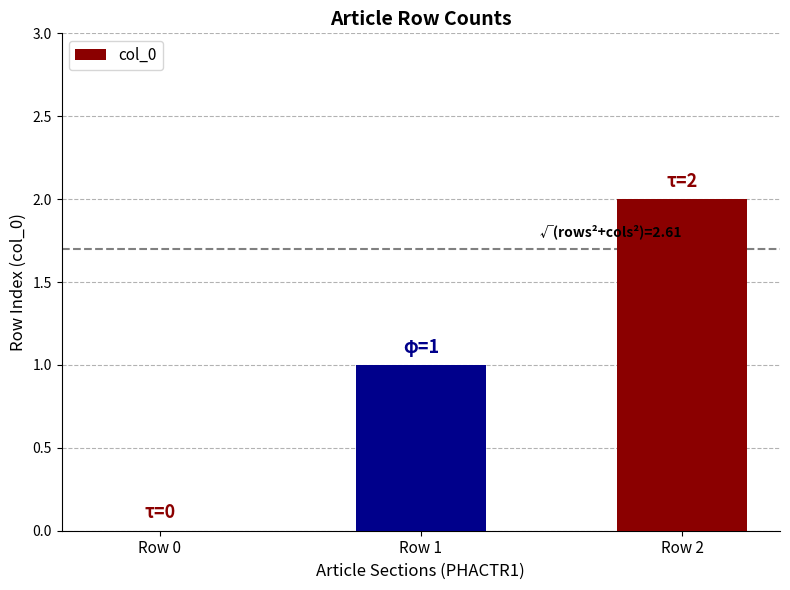

What is the change in value from Row 0 to Row 1?

+1